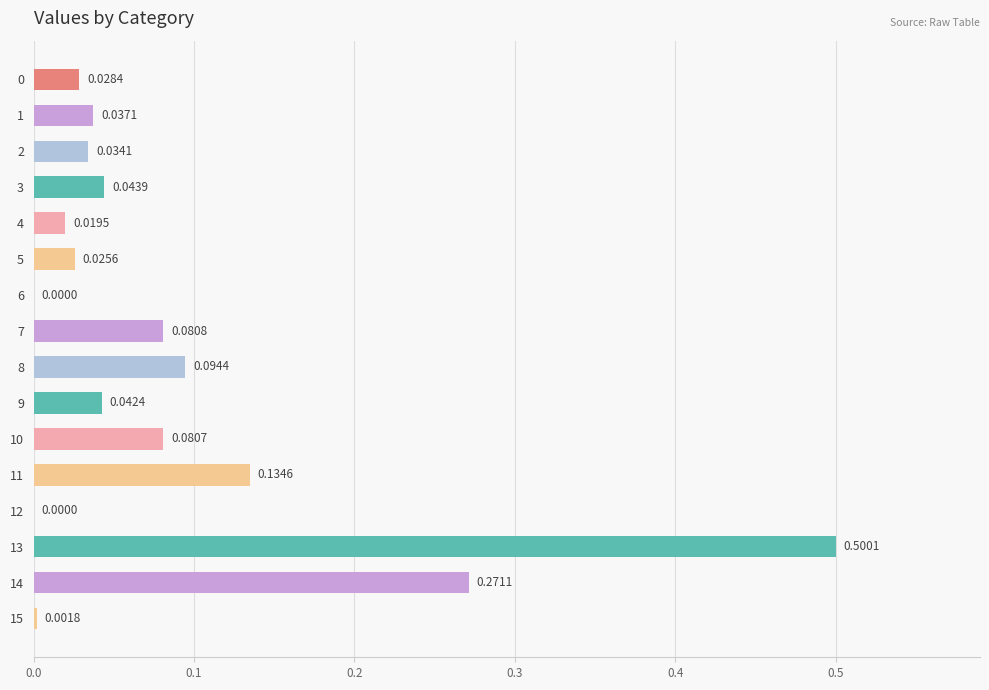

What is the change in value from 5 to 8?

+0.1